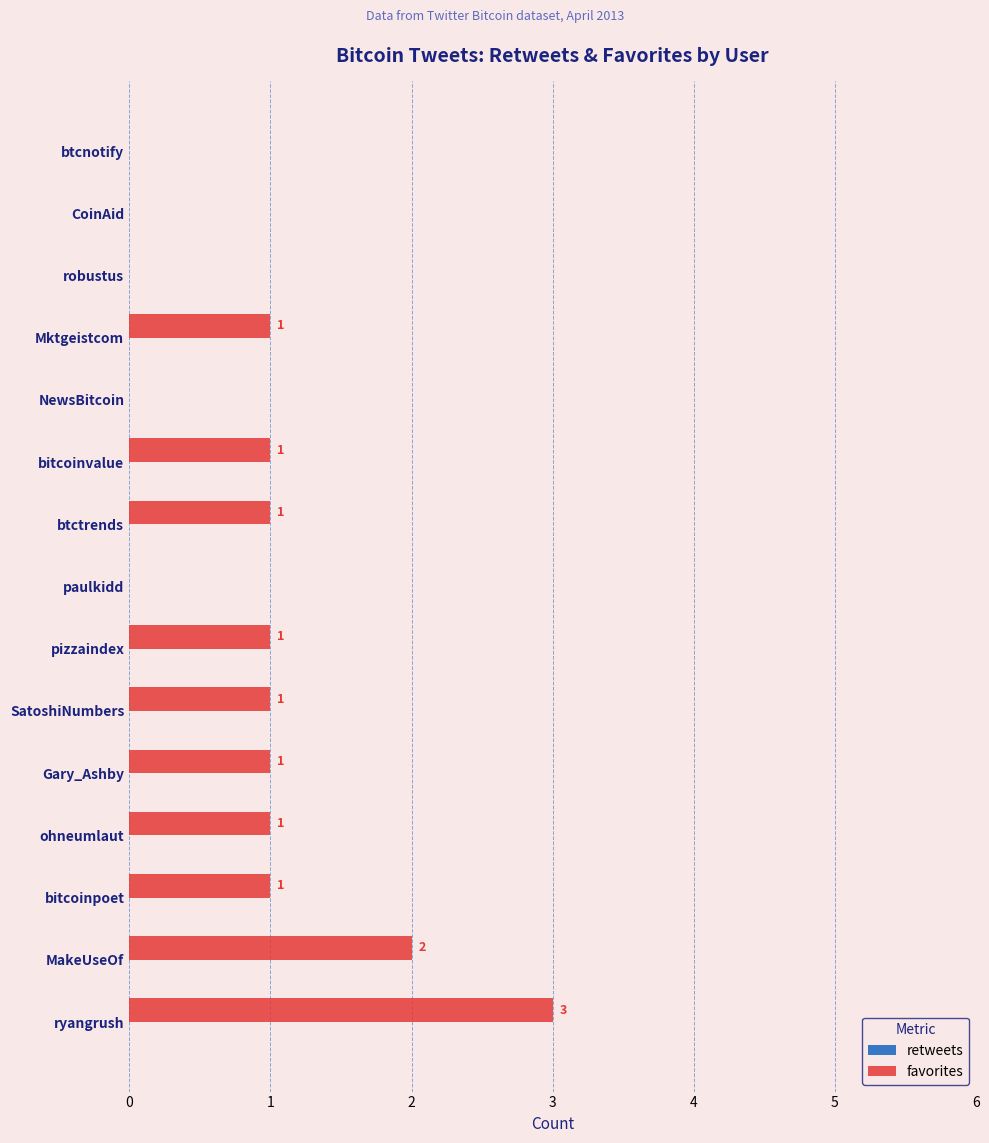

What is the maximum value shown in the chart?

3